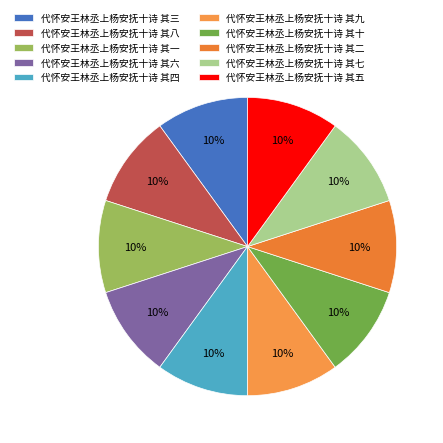

Is there a majority slice in this chart?

No